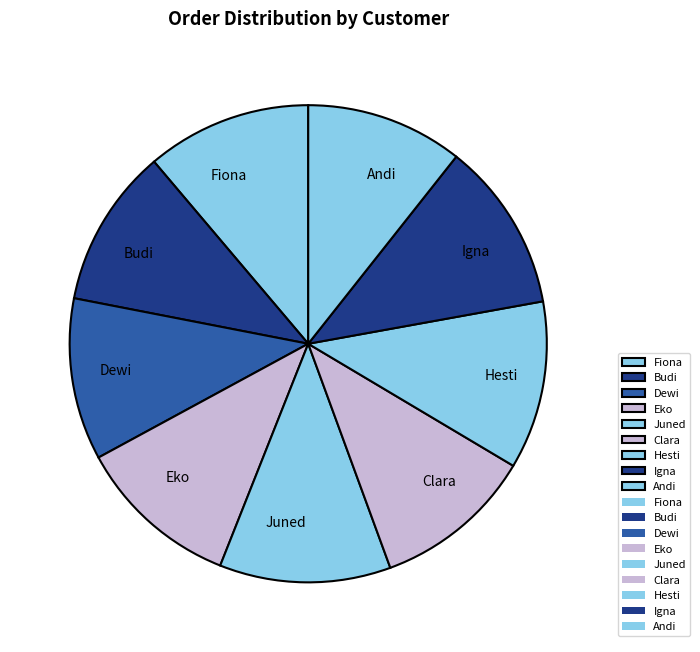

Does Juned account for over 50% of the chart?

No